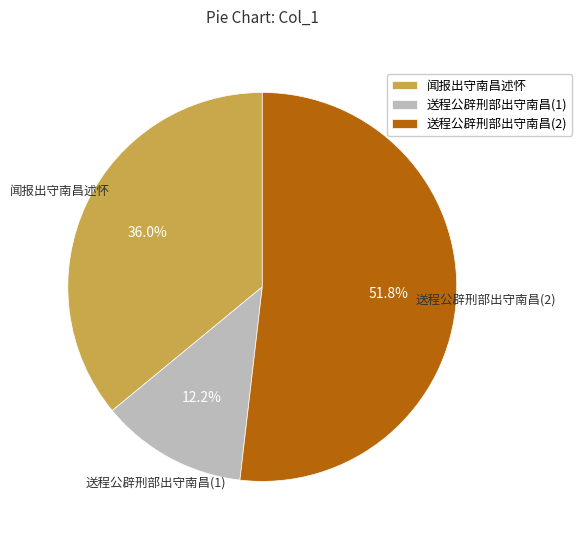

True or false: 闻报出守南昌述怀 accounts for 48% of the total.

False